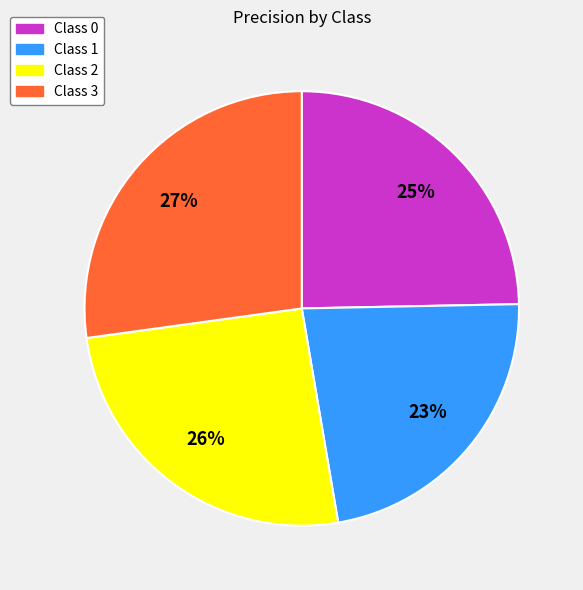

How many slices are in this pie chart?

4